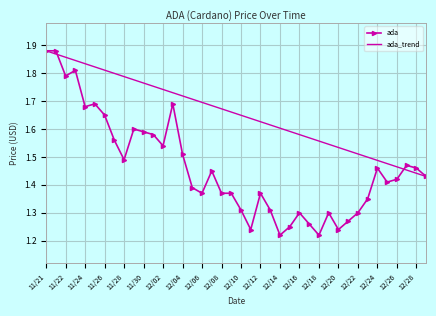

How many ada values are between 1 and 2?

40